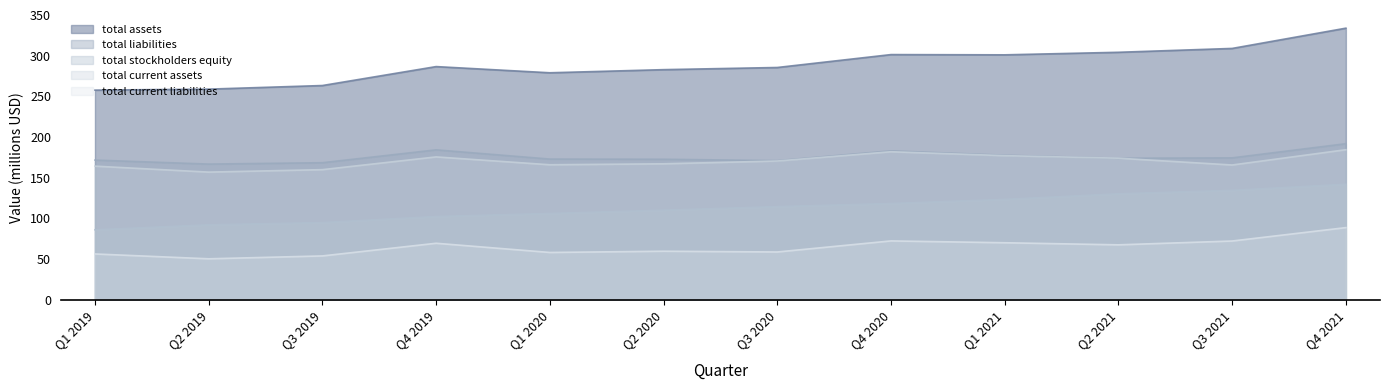

What is the greatest value displayed?

333.8